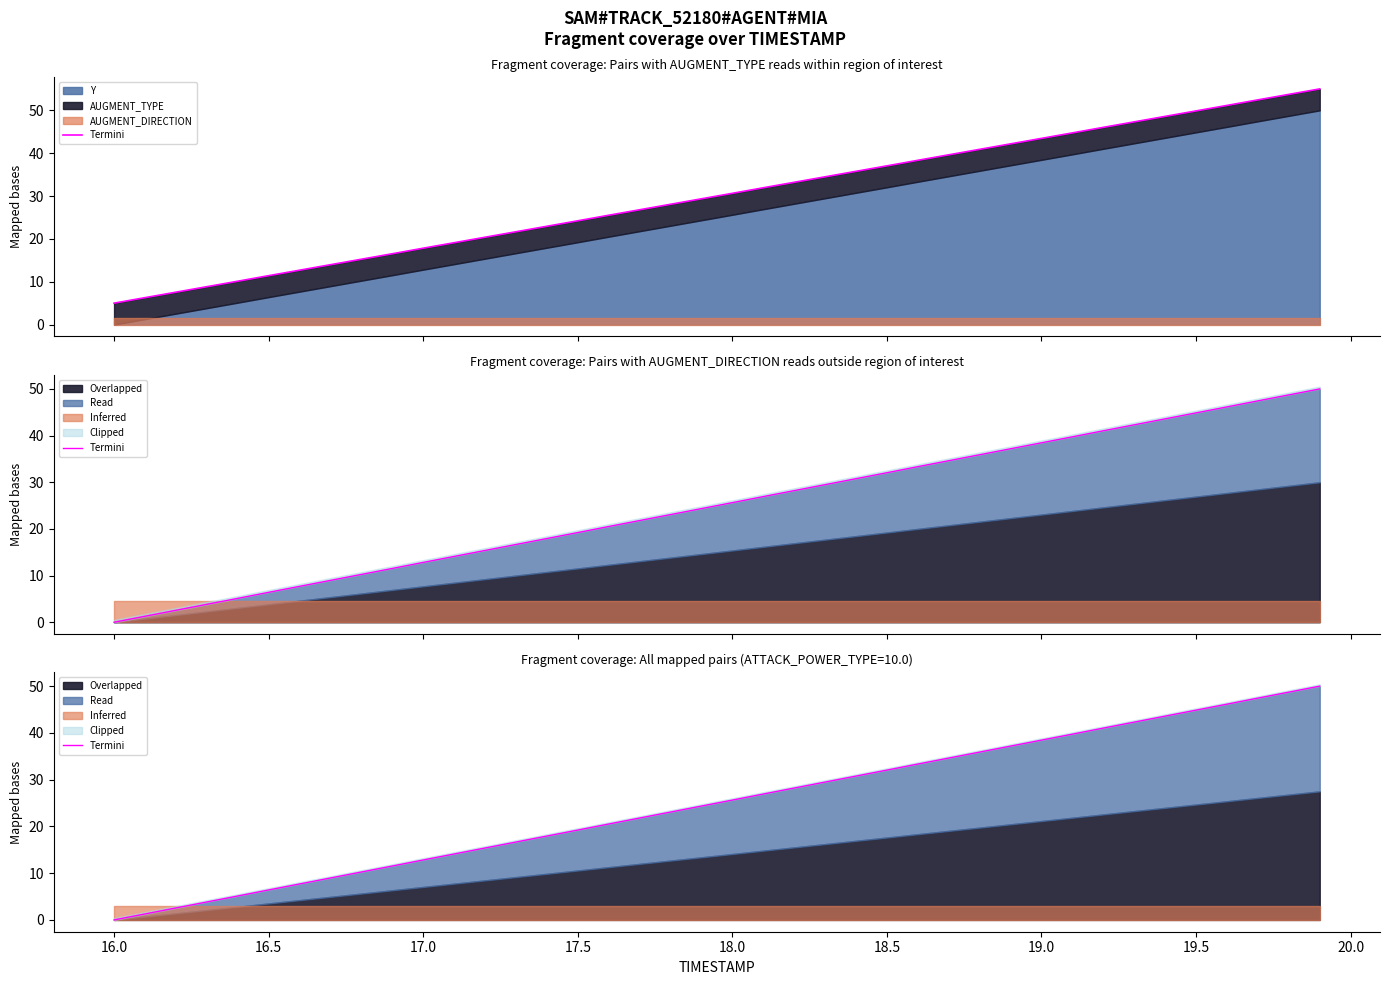

What is the average value?

25.0